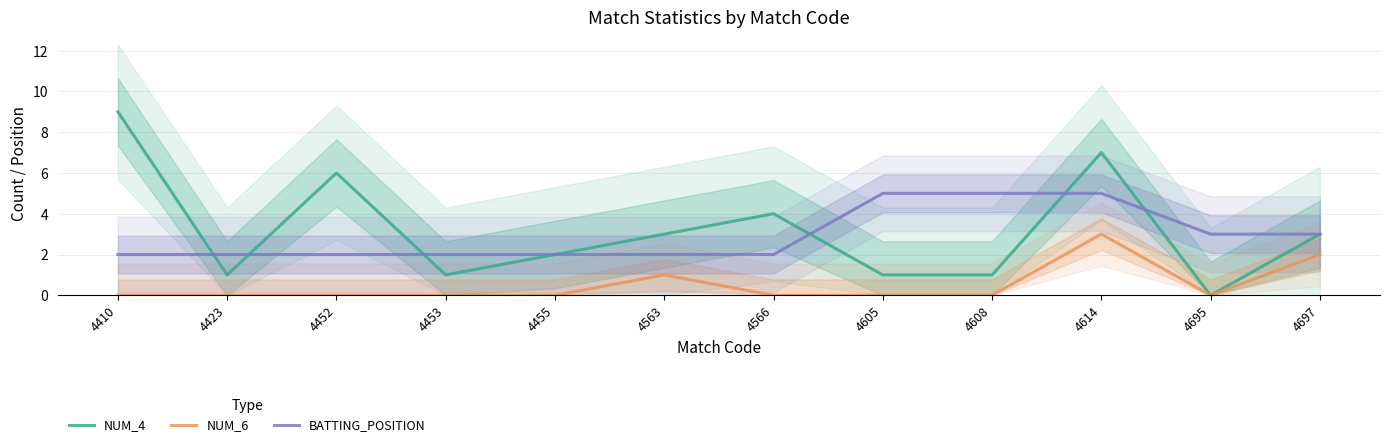

The NUM_6 series shows 1 at 4614. True or false?

False